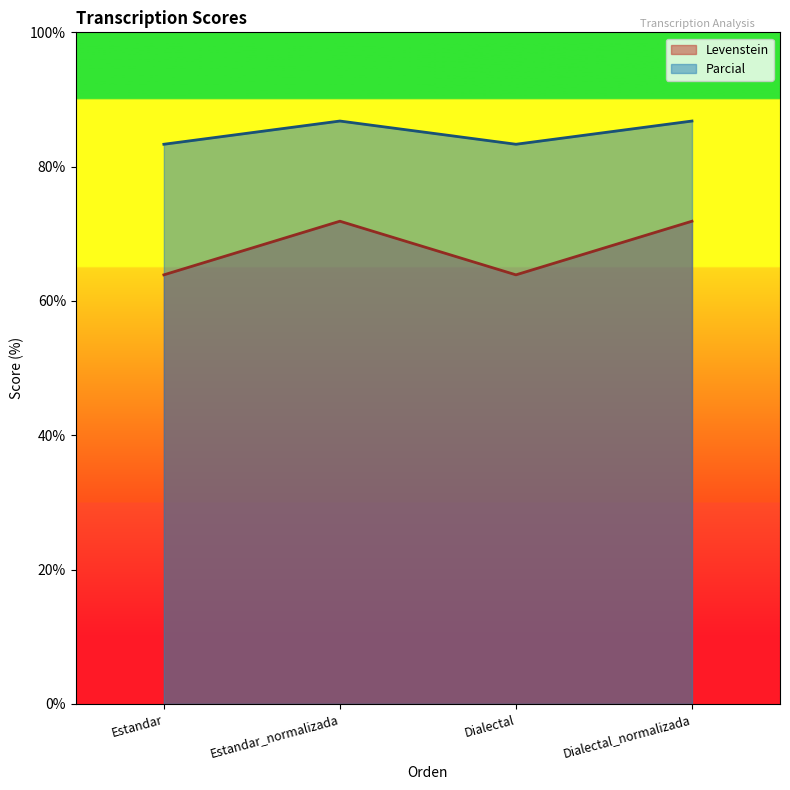

Rank the series by their average value, from highest to lowest.

Parcial, Levenstein